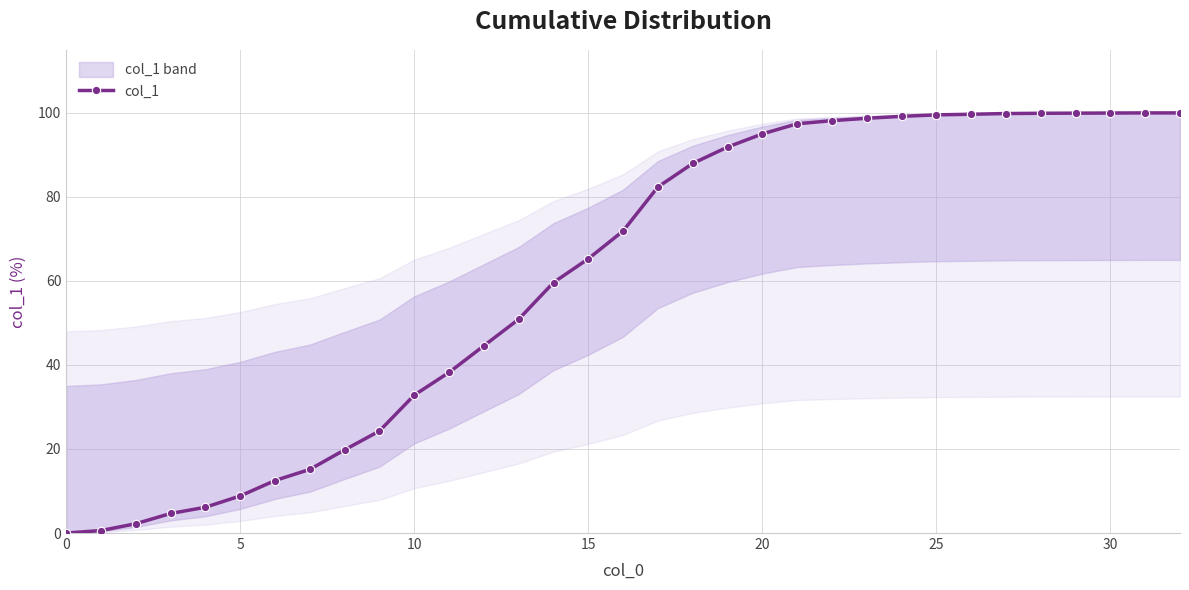

What is the maximum value for col_1?

100.0